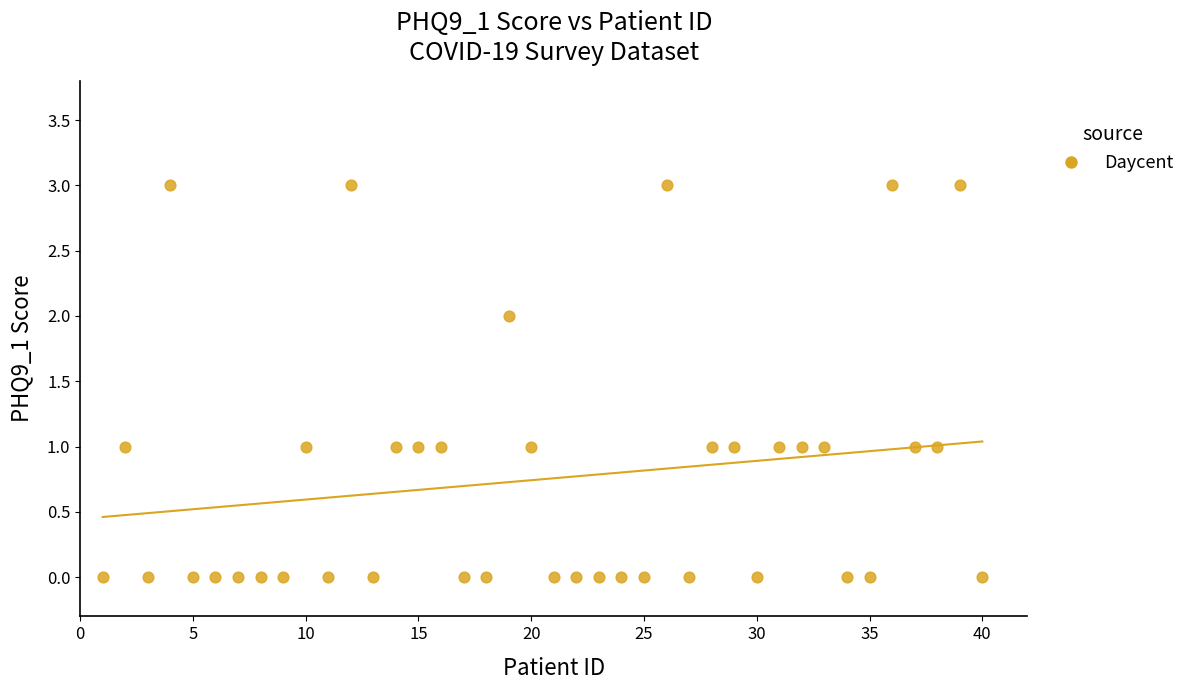

What is the range of X values (max minus min)?

39